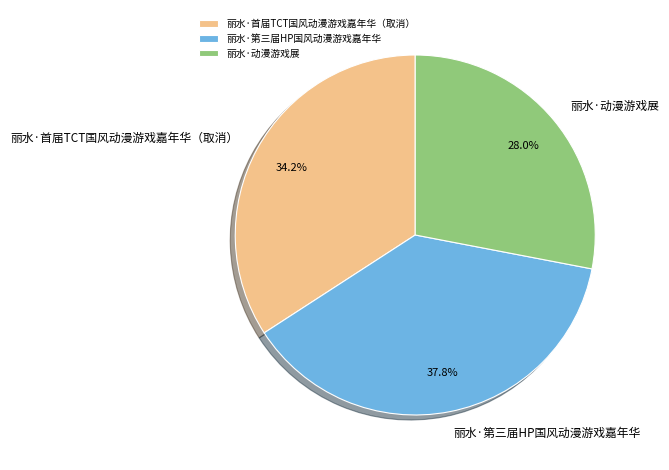

Is the sum of 丽水·动漫游戏展 and 丽水·首届TCT国风动漫游戏嘉年华（取消） greater than half?

Yes